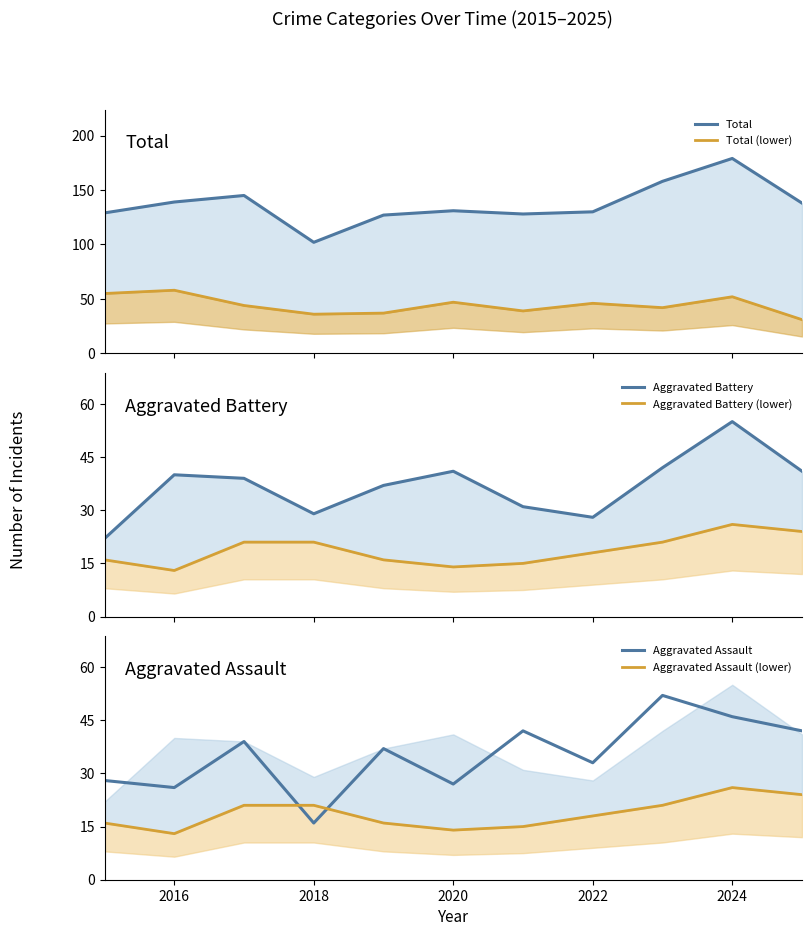

True or false: Aggravated Assault has a value of 33 at 2022.

True